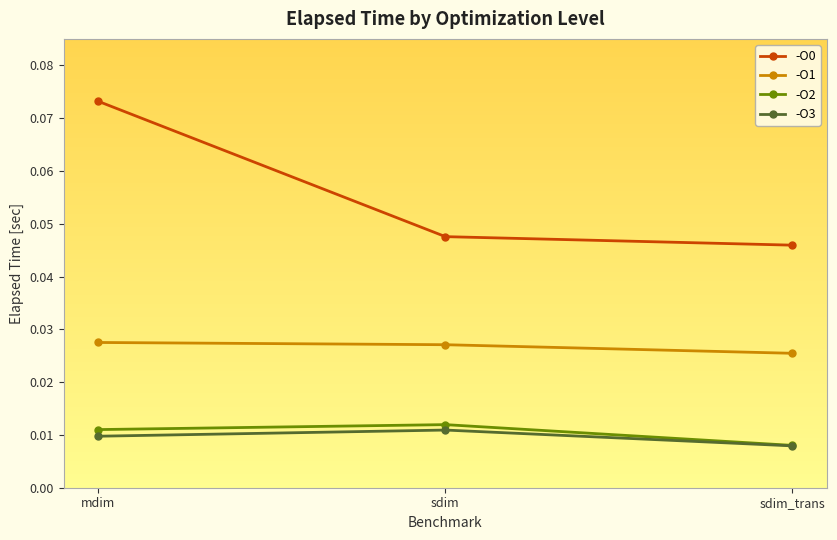

Which label corresponds to the smallest value in the chart?

sdim_trans